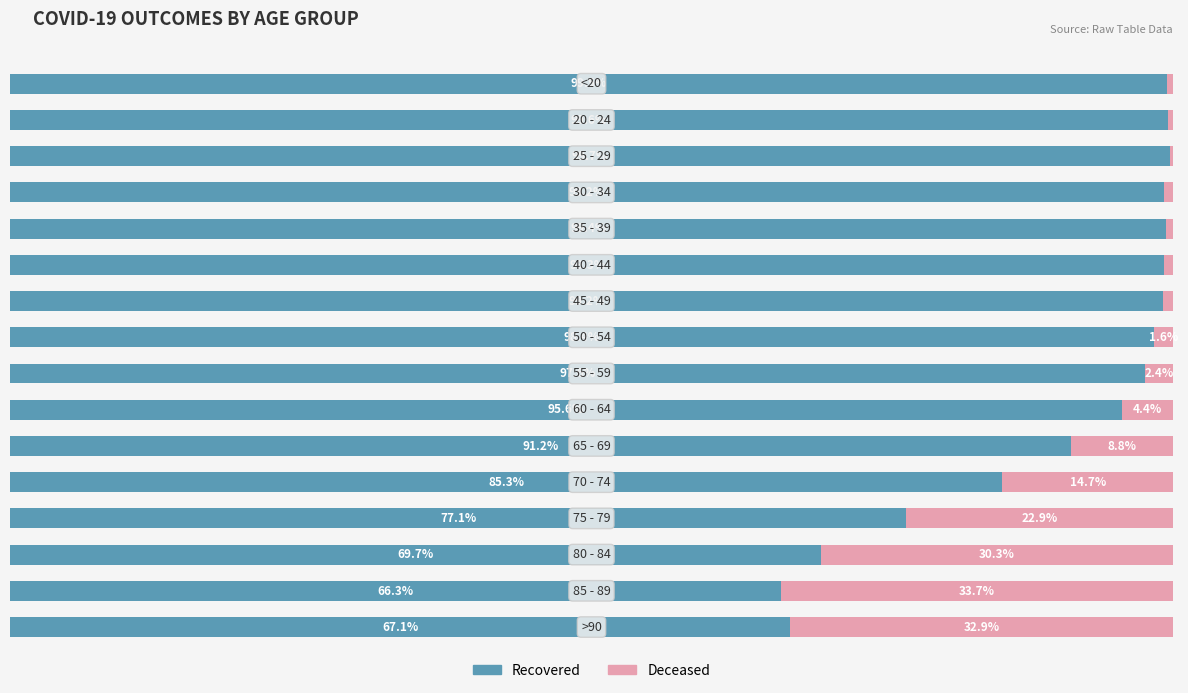

What are all the series names shown in the legend?

Recovered, Deceased